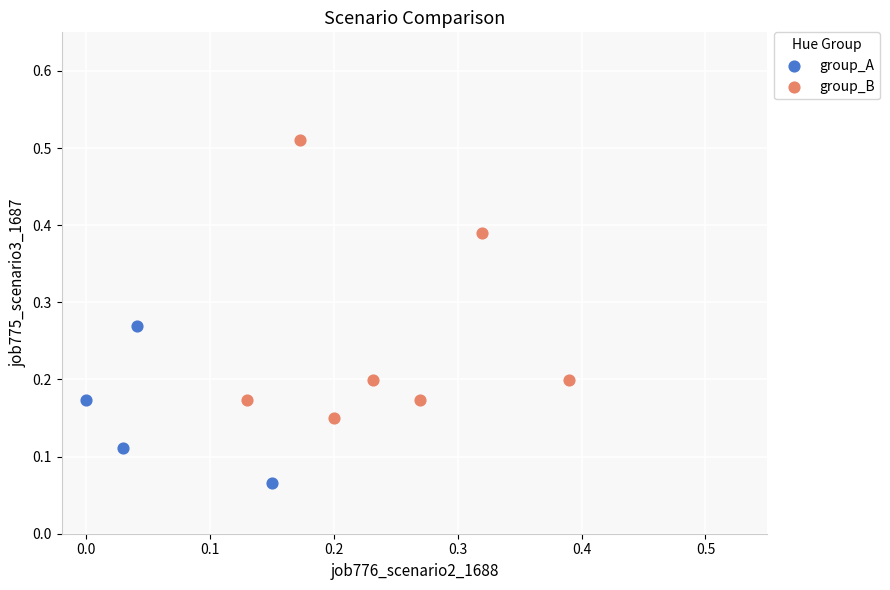

Which series has the largest Y range (max minus min)?

group_B